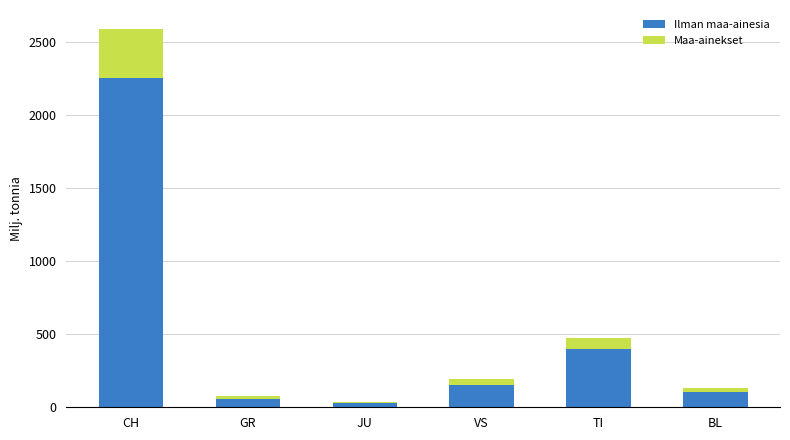

What is the maximum value for Ilman maa-ainesia?

2251